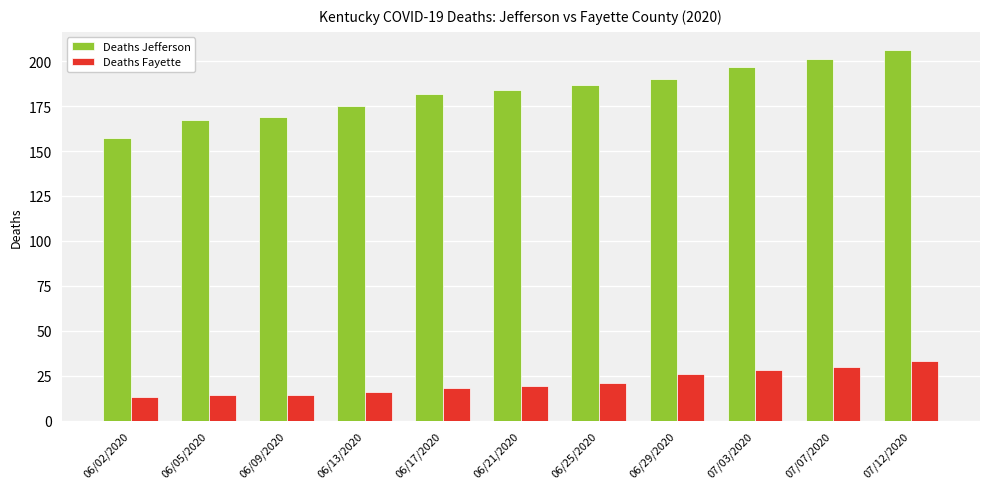

What is the label of the 6th bar from the right?

06/21/2020